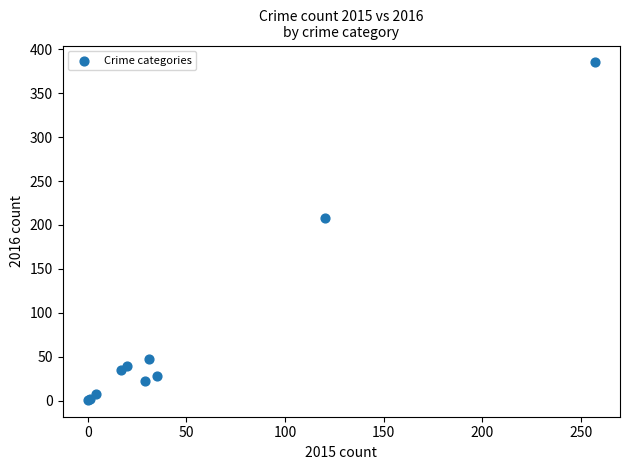

What Y value in the scatter plot is closest to 193?

208